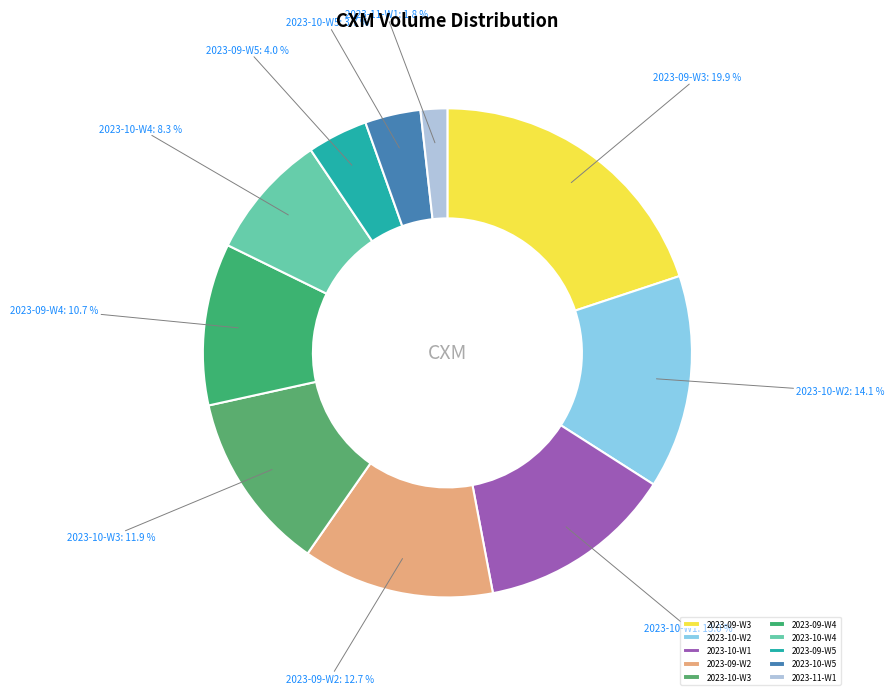

Does any single category account for the majority?

No